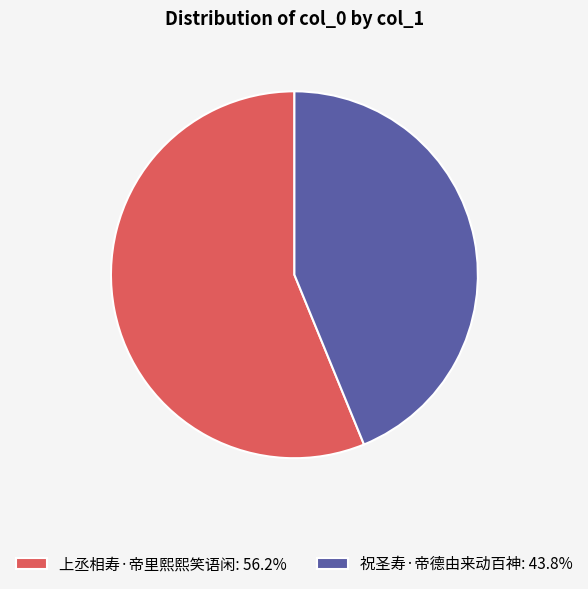

Is the sum of 上丞相寿·帝里熙熙笑语闲: 56.2% and 祝圣寿·帝德由来动百神: 43.8% greater than half?

Yes